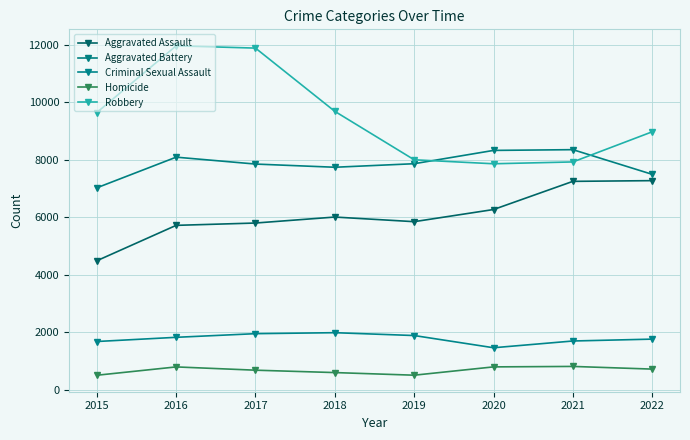

At which label does Criminal Sexual Assault first exceed 1816?

2017